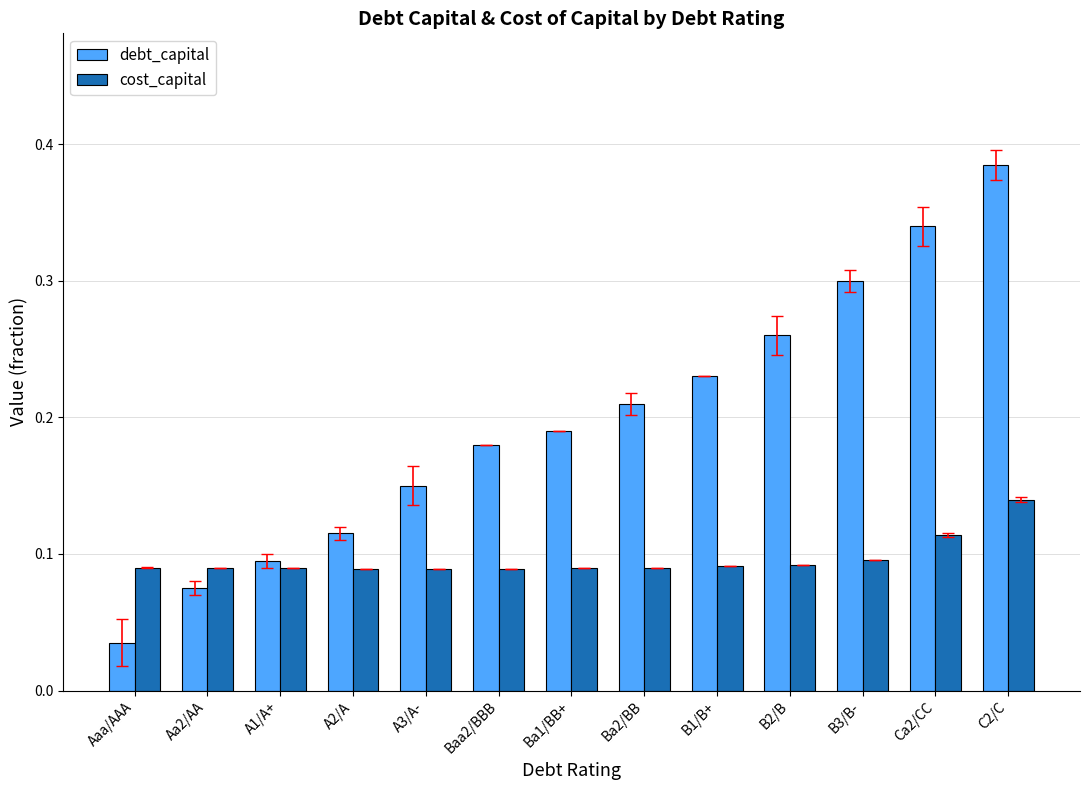

Where is debt_capital nearest to the value 0?

Aaa/AAA